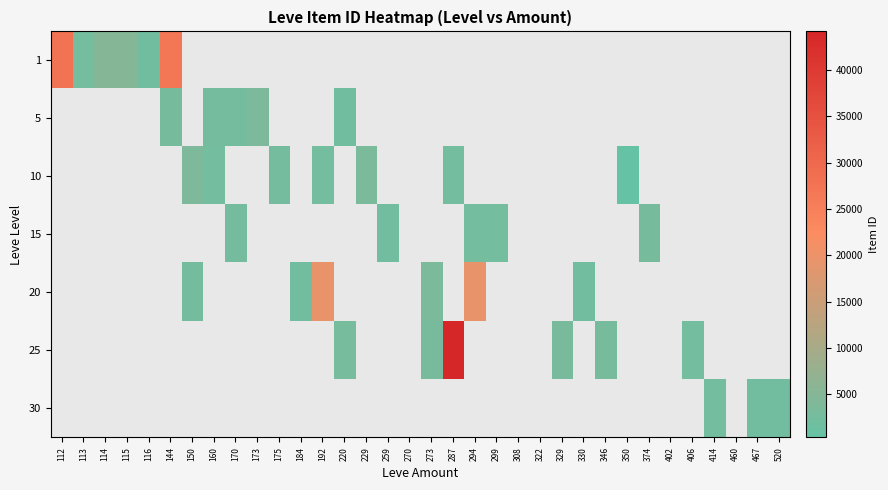

Which label corresponds to the smallest value in the chart?

150